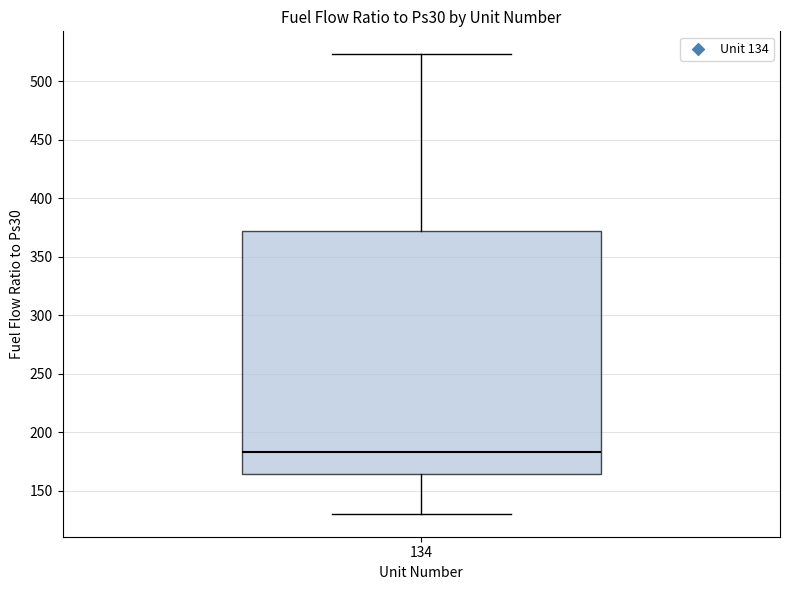

Transcribe this box plot: give where the median line is, the range the box spans, and where the two whiskers end, as read against the y-axis. The values are not printed on the chart, so give them approximately, as read against the axis.

median 185, box 165 to 370, whiskers 130 to 525